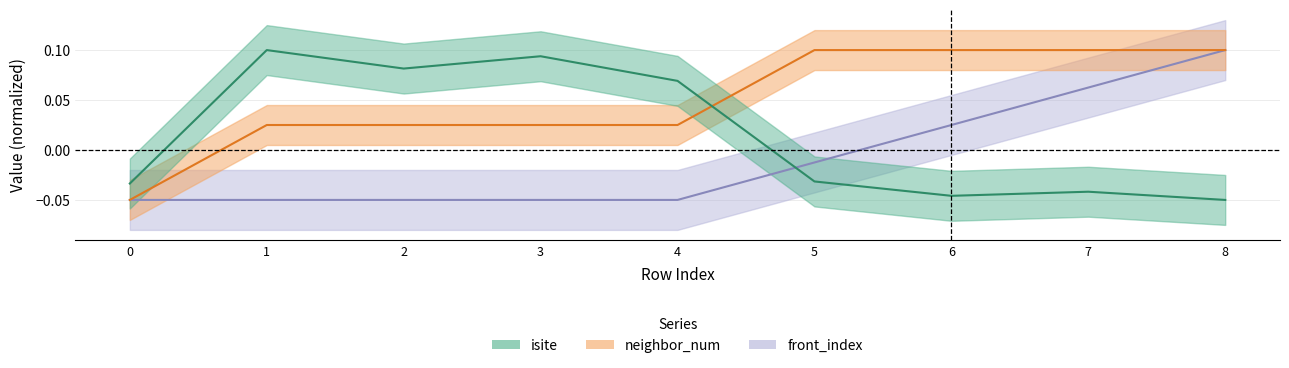

Count the number of data series in this chart.

3